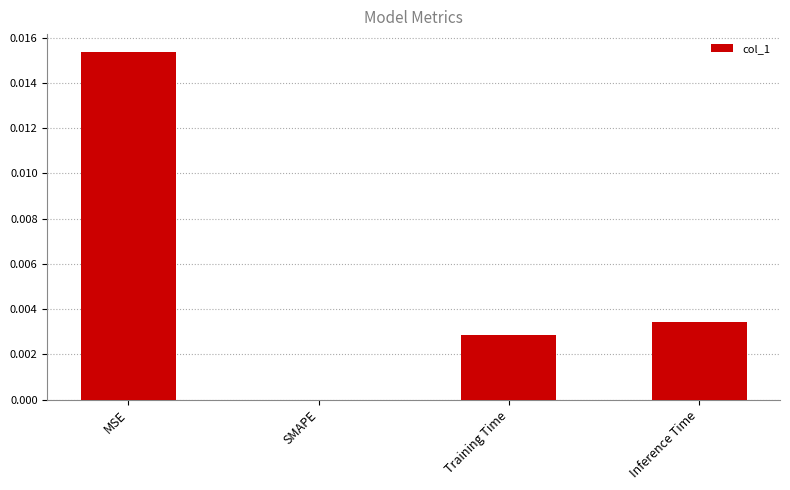

Where is the data nearest to the value 0?

SMAPE